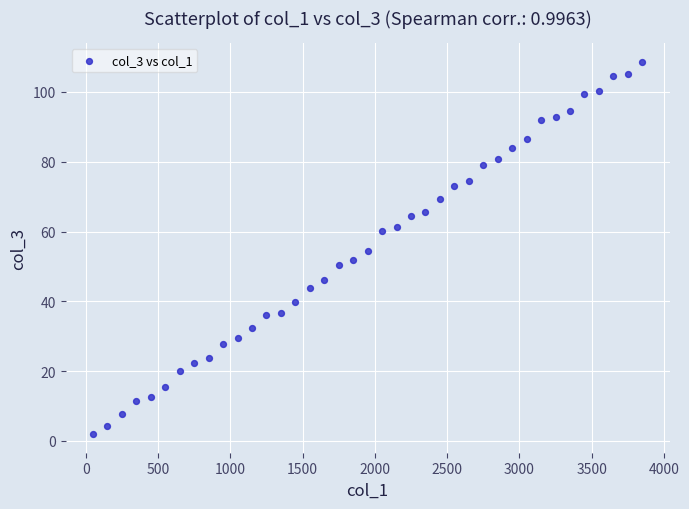

What is the range of Y values (max minus min)?

106.7